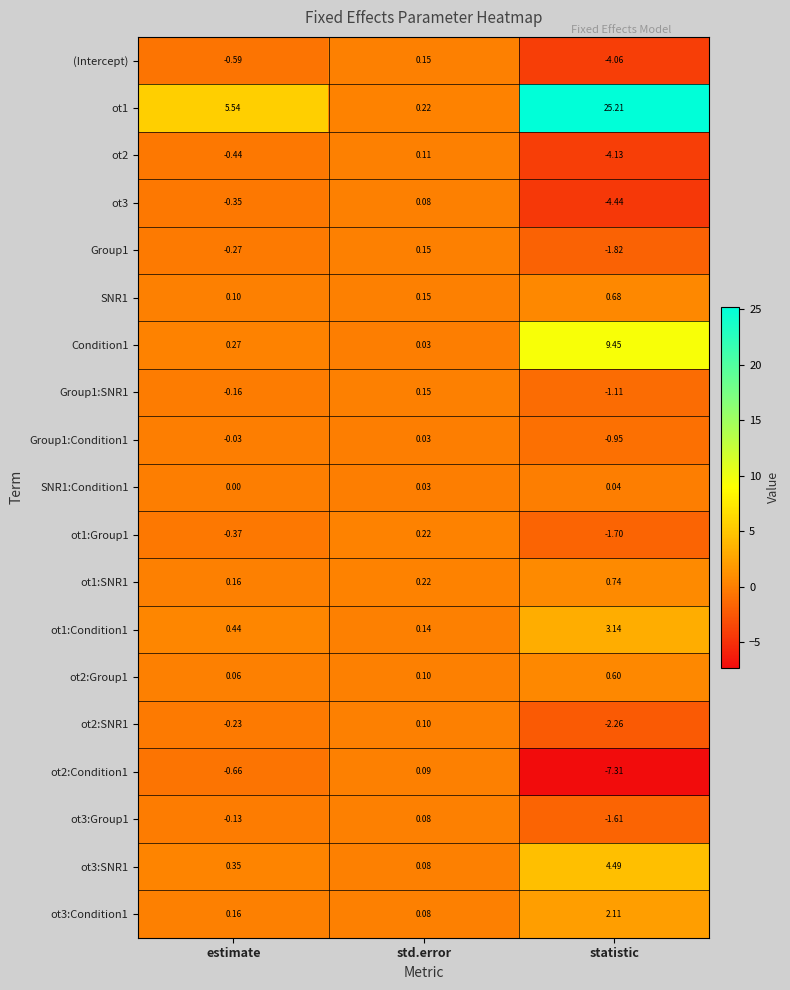

At which category is the sum across all series the highest?

statistic